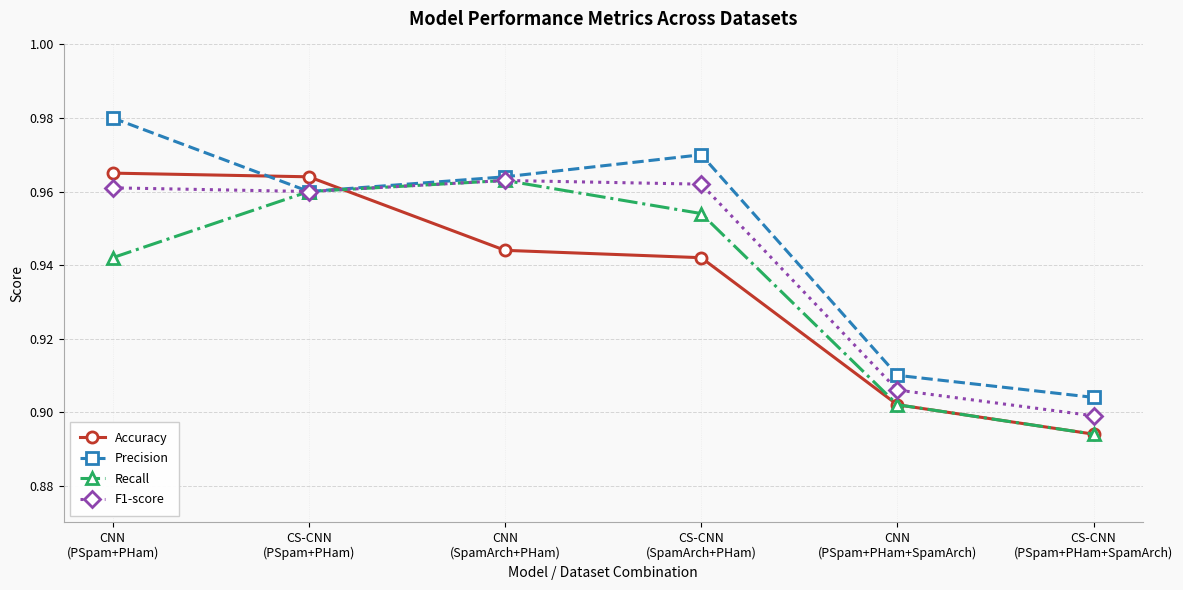

Is it true that Recall equals 0.4 at CNN
(PSpam+PHam)?

False